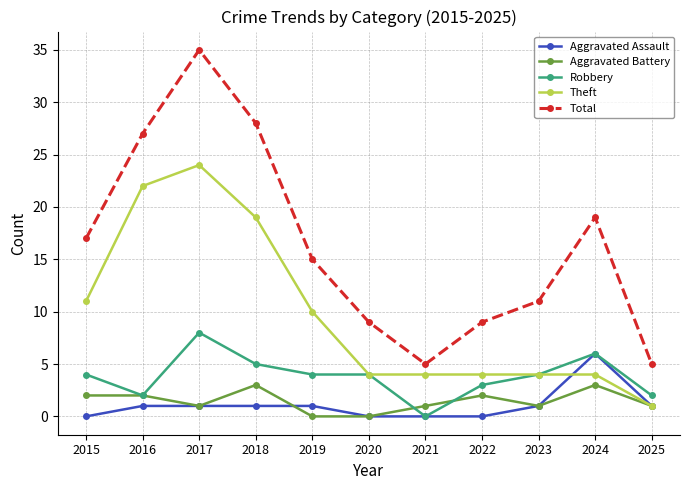

Is it true that Robbery equals 0 at 2021?

True